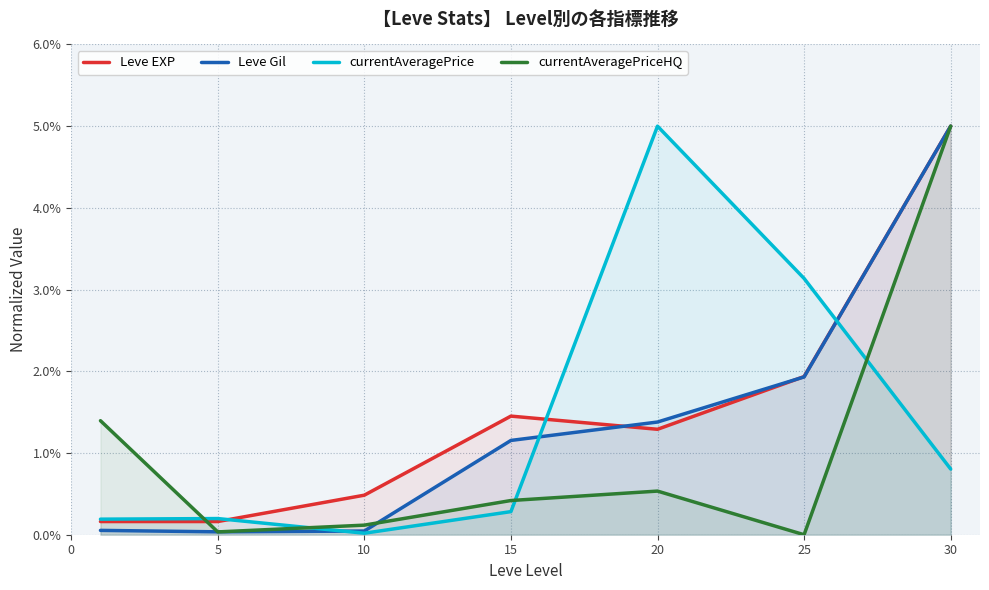

What is the value of the Leve EXP point at the 1st from the left?

0.2